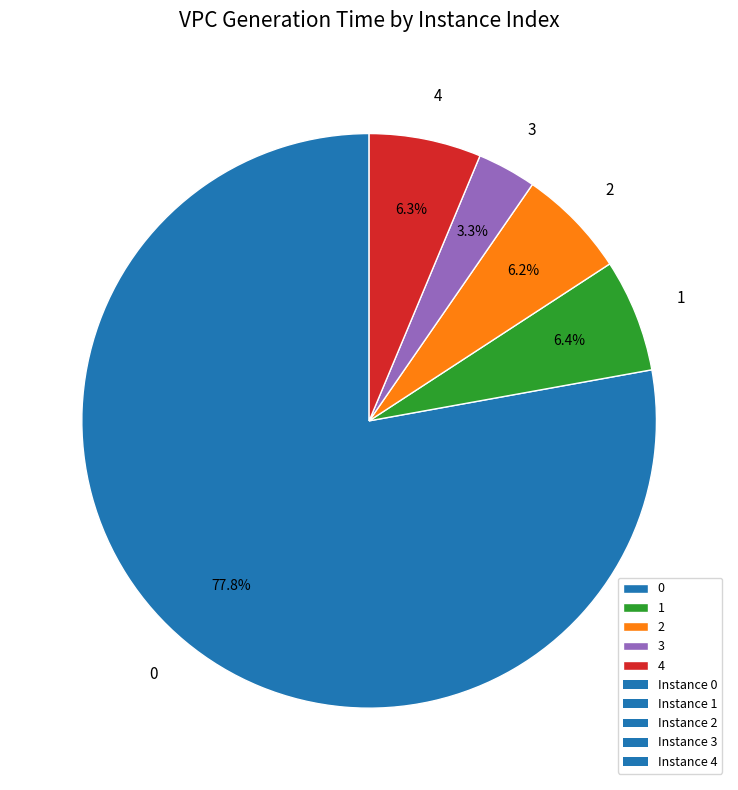

What is the smallest slice in the pie chart?

3